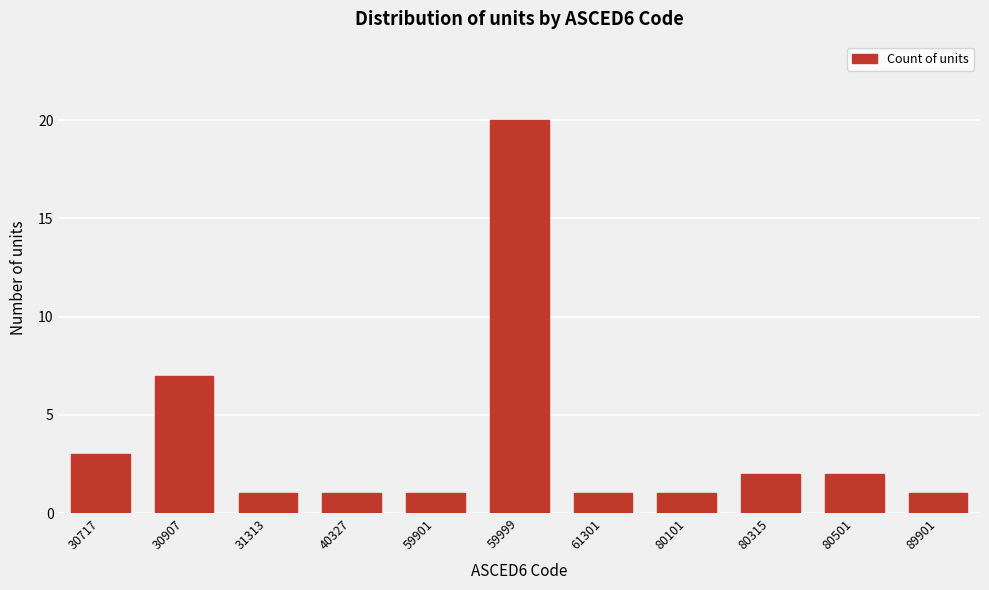

Reading right to left, transcribe all the data shown in this chart.

89901=1	80501=2	80315=2	80101=1	61301=1	59999=20	59901=1	40327=1	31313=1	30907=7	30717=3